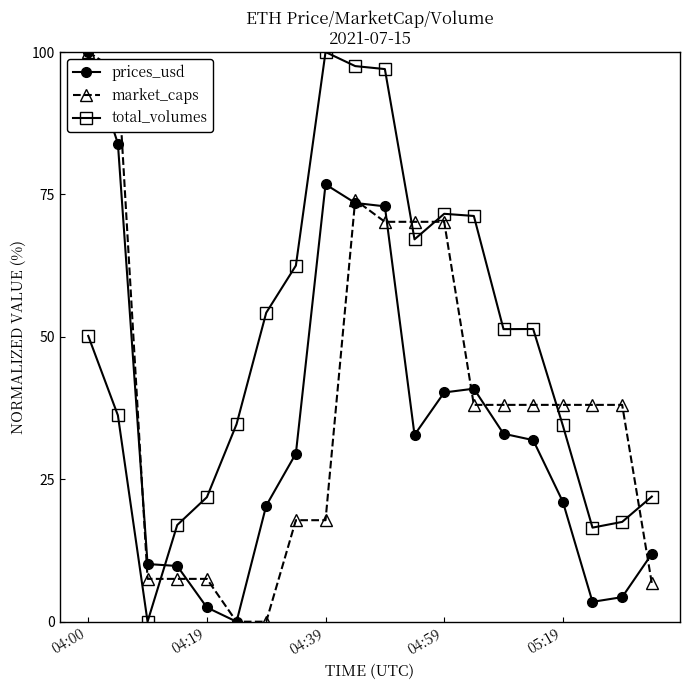

True or false: market_caps has more than 0 points higher than both neighbors.

True